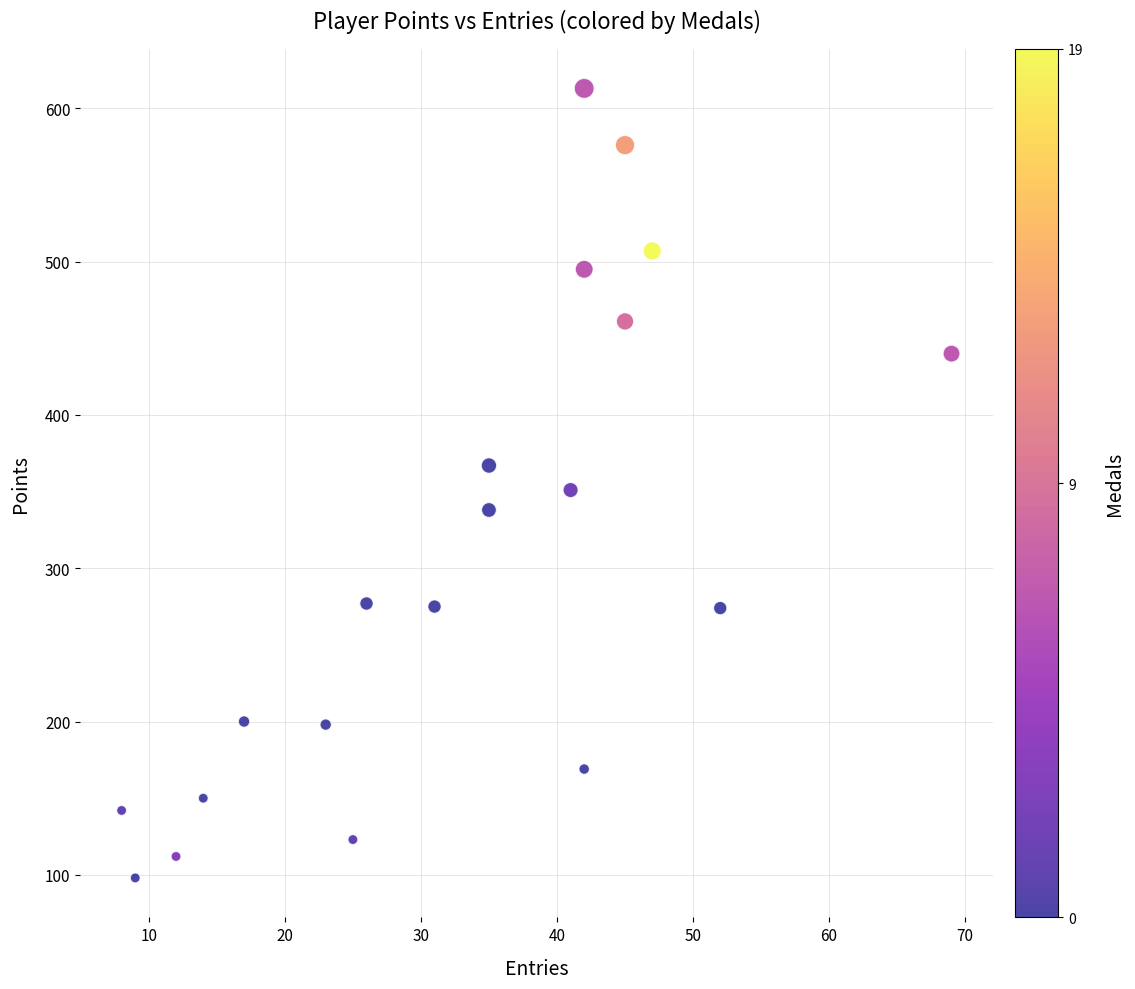

What is the range of Y values (max minus min)?

515